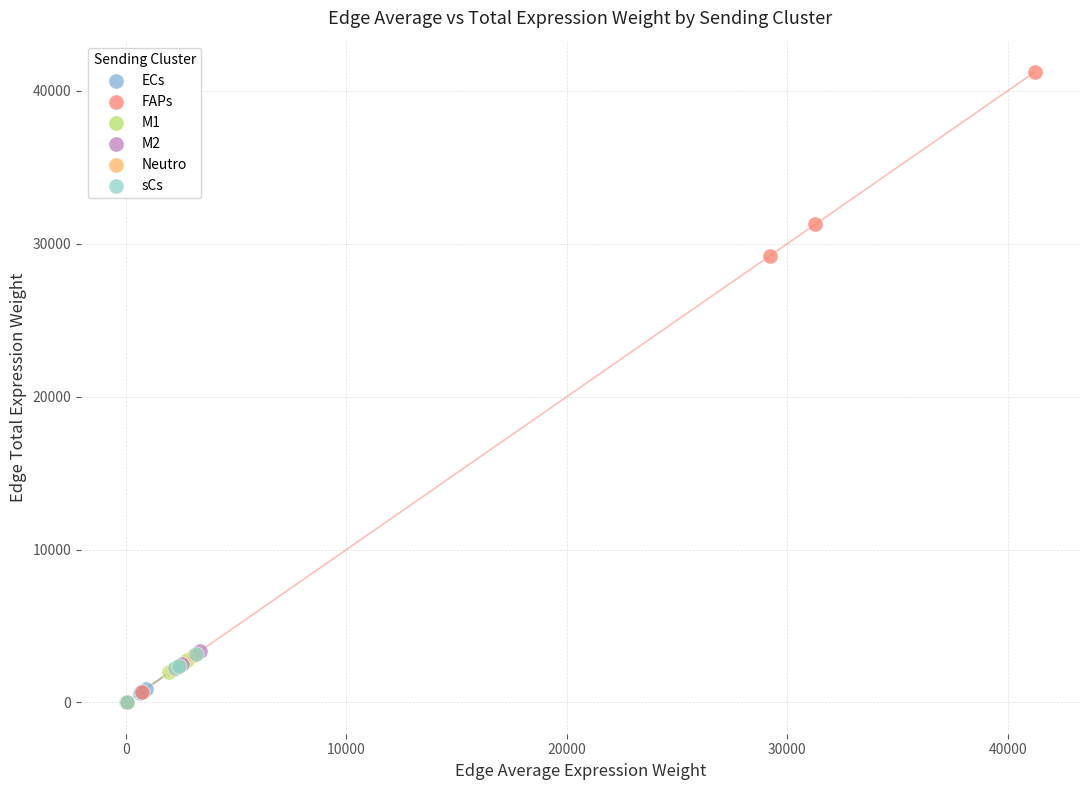

Which series has the widest spread of Y values?

FAPs